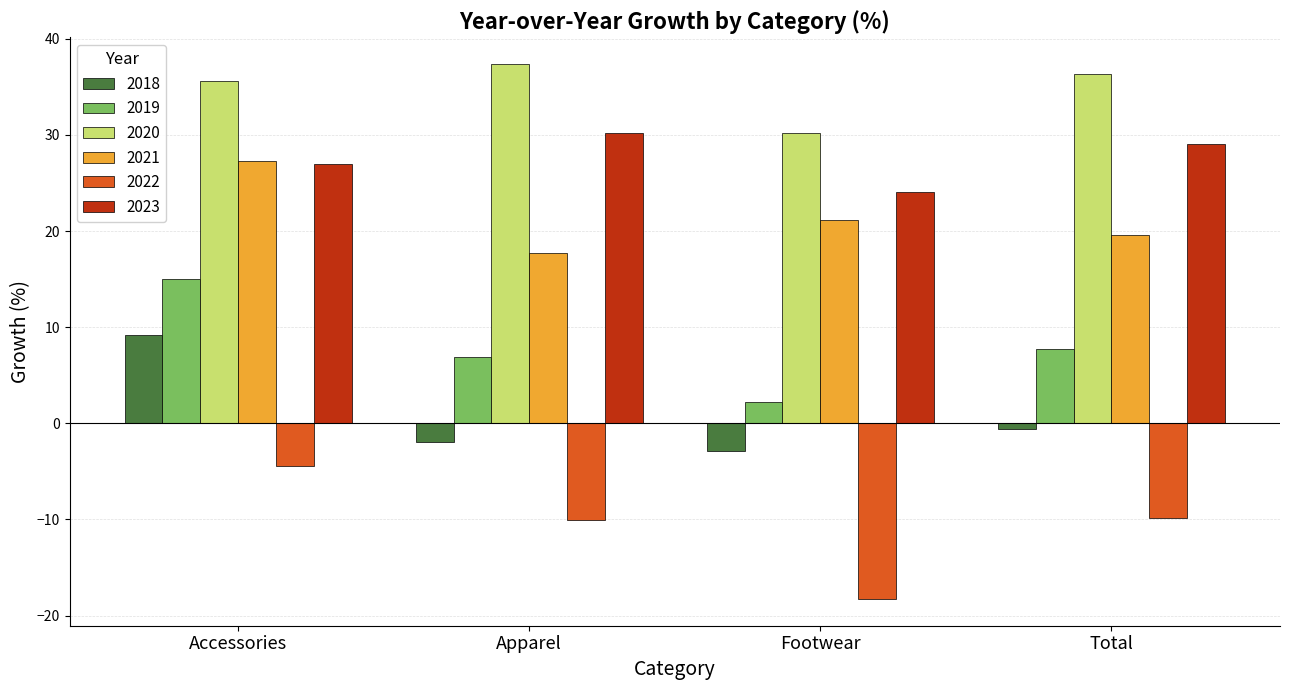

What is the difference between the highest and lowest values at Apparel?

47.4